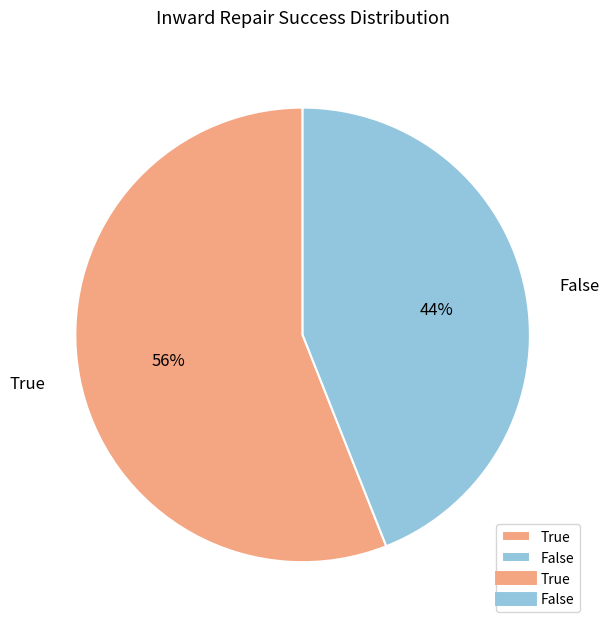

To the nearest percent, what portion does False represent?

44%